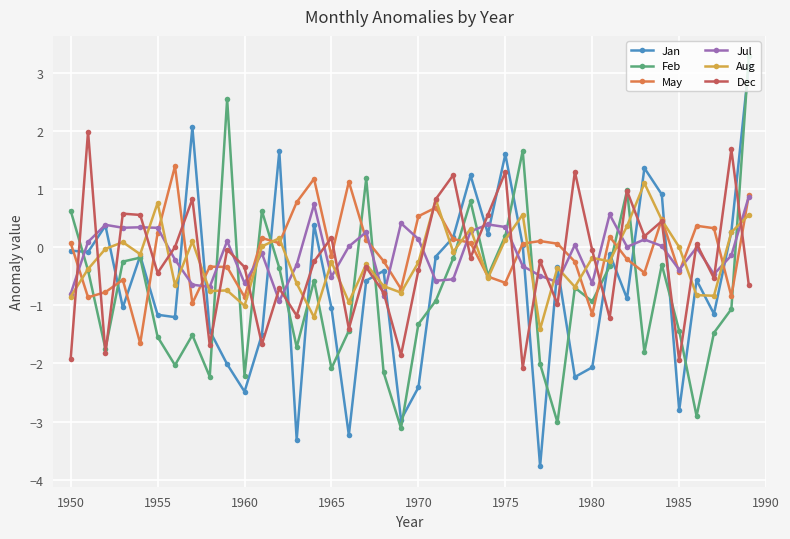

What is the difference between the maximum and second lowest values in the Jan series?

6.4